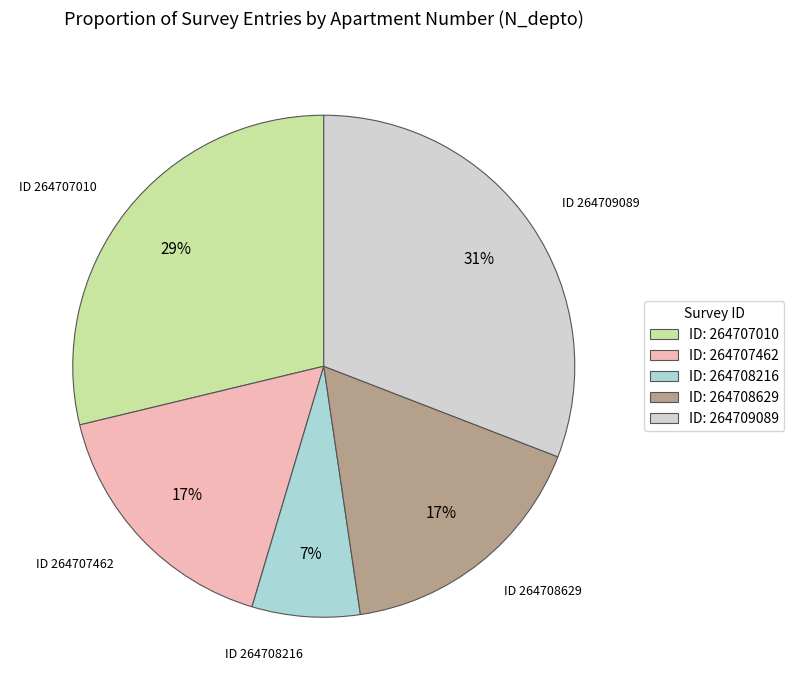

True or false: ID: 264708629 accounts for 17% of the total.

True